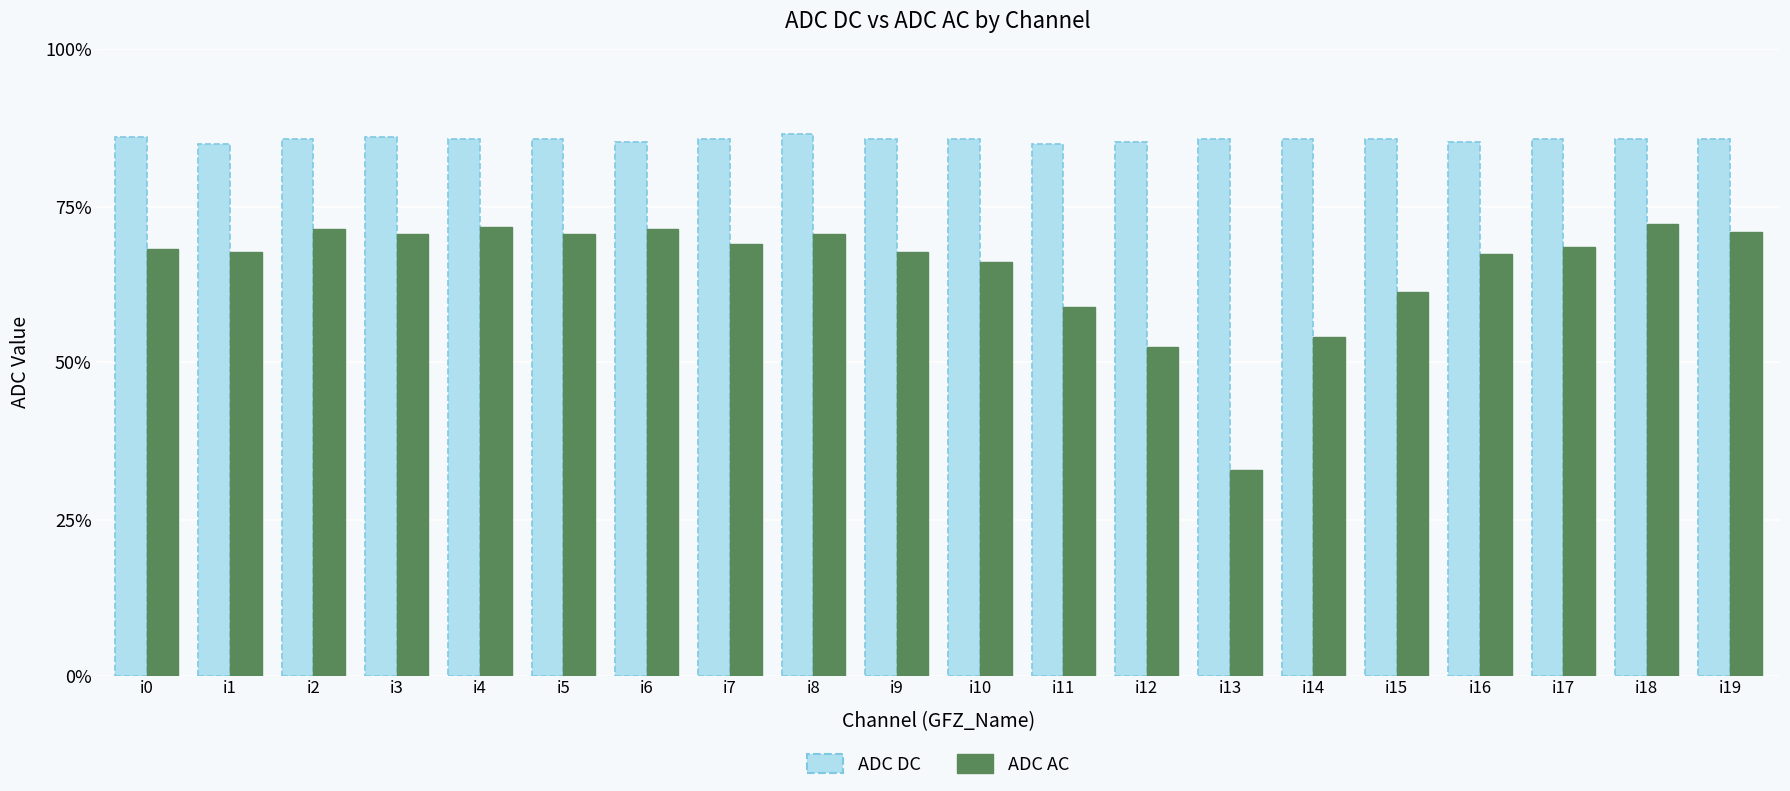

Does the chart contain any negative values?

No